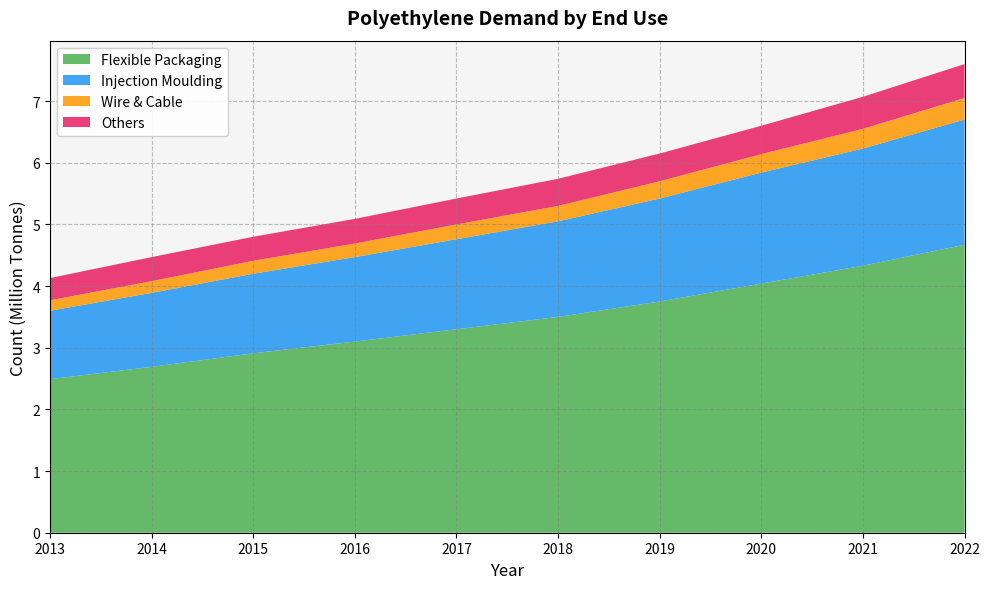

Reading left to right, list all the values displayed in this chart.

Flexible Packaging: 2013=2.5	2014=2.7	2015=2.9	2016=3.1	2017=3.3	2018=3.5	2019=3.8	2020=4.0	2021=4.3	2022=4.7
Injection Moulding: 2013=1.1	2014=1.2	2015=1.3	2016=1.4	2017=1.5	2018=1.6	2019=1.7	2020=1.8	2021=1.9	2022=2.0
Wire & Cable: 2013=0.2	2014=0.2	2015=0.2	2016=0.2	2017=0.2	2018=0.2	2019=0.3	2020=0.3	2021=0.3	2022=0.3
Others: 2013=0.4	2014=0.4	2015=0.4	2016=0.4	2017=0.4	2018=0.4	2019=0.5	2020=0.5	2021=0.5	2022=0.6